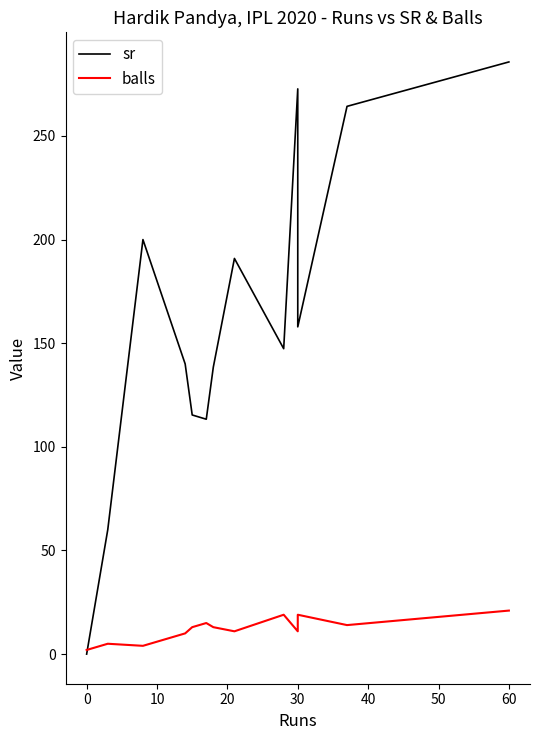

Reading left to right, what are all the values shown in this chart?

sr: 0.0	60.0	200.0	140.0	115.4	113.3	138.5	190.9	147.4	272.7	157.9	264.3	285.7
balls: 2.0	5.0	4.0	10.0	13.0	15.0	13.0	11.0	19.0	11.0	19.0	14.0	21.0